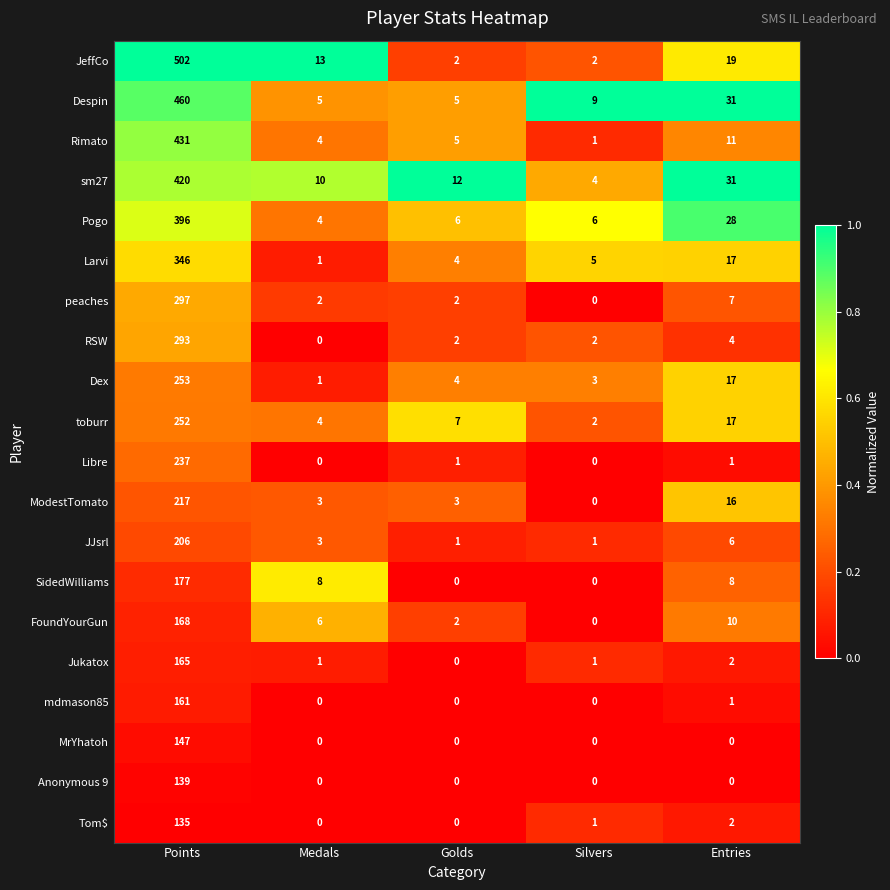

Rank the series by their maximum value, from highest to lowest.

JeffCo, Despin, Rimato, sm27, Pogo, Larvi, peaches, RSW, Dex, toburr, Libre, ModestTomato, JJsrl, SidedWilliams, FoundYourGun, Jukatox, mdmason85, MrYhatoh, Anonymous 9, Tom$